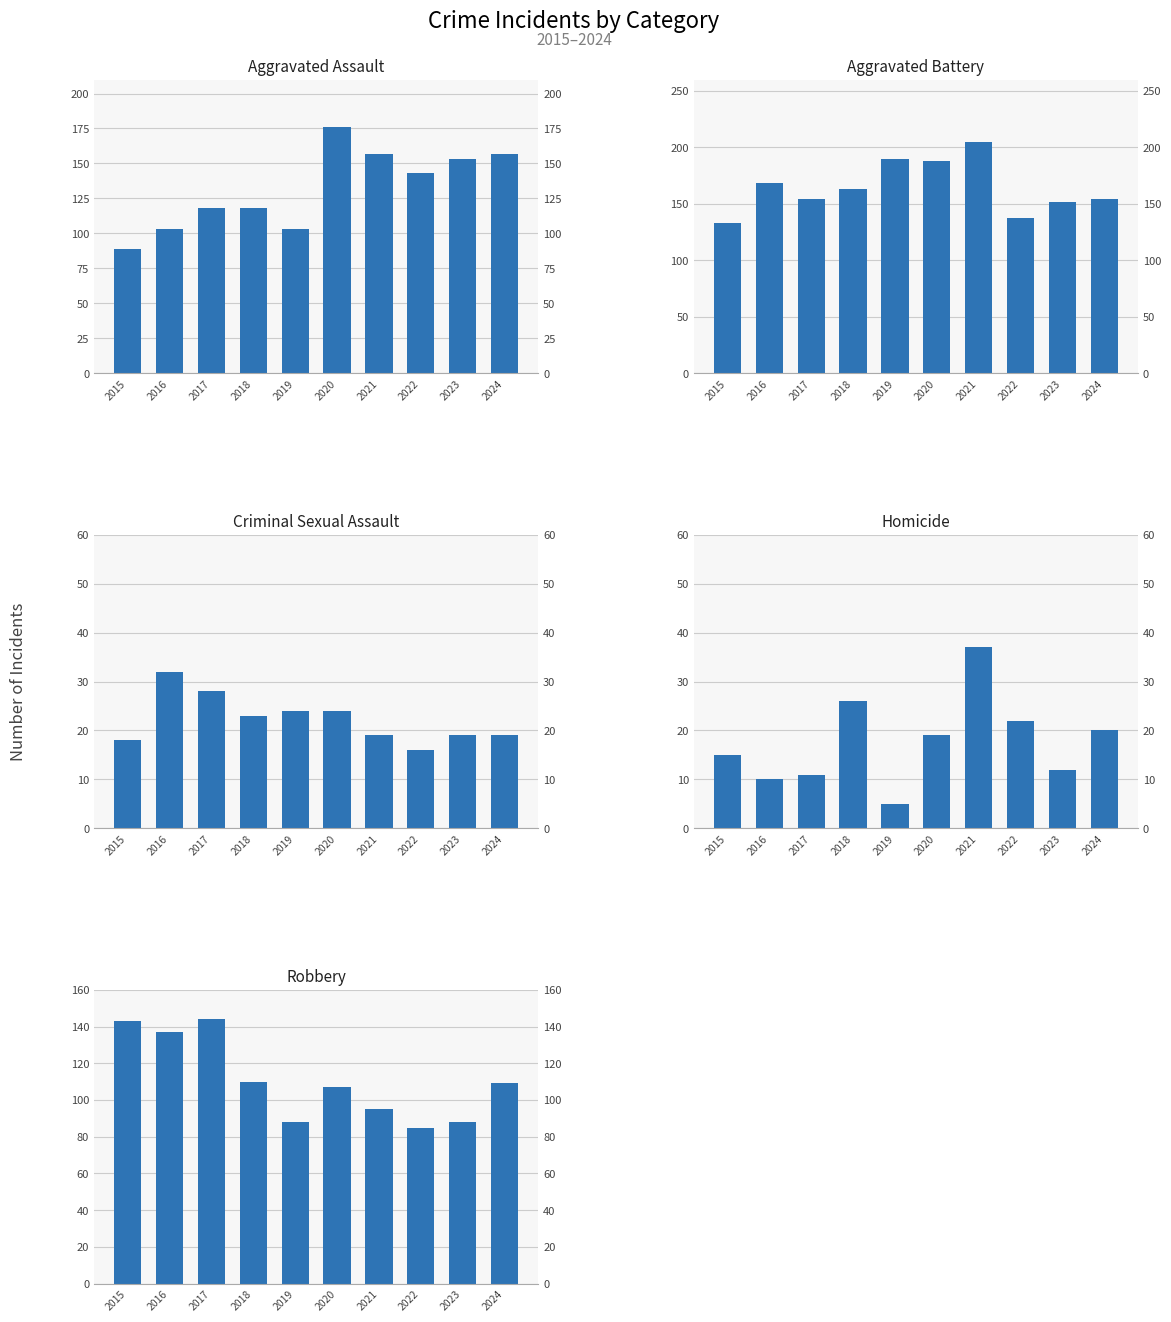

Which series has the widest spread of values?

Aggravated Assault